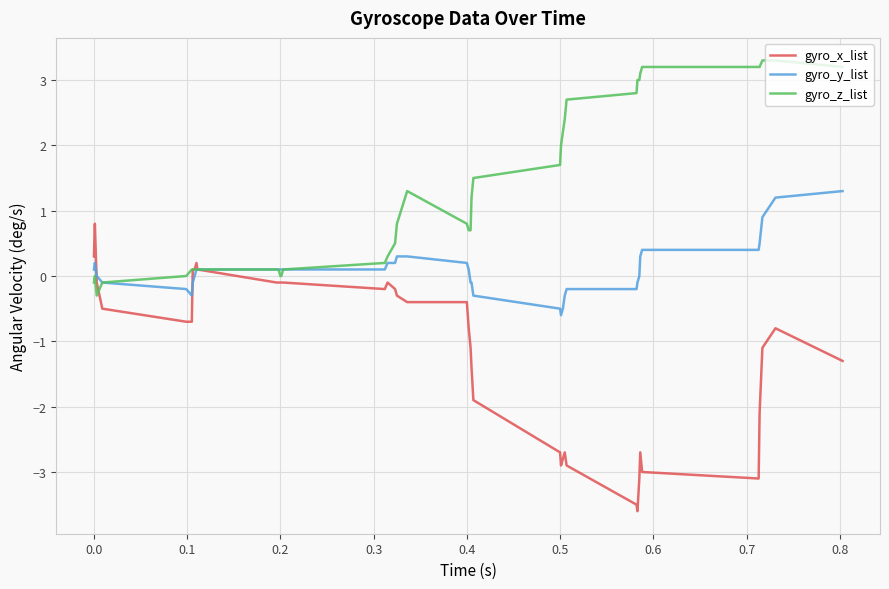

Rank the series by their maximum value, from highest to lowest.

gyro_z_list, gyro_y_list, gyro_x_list